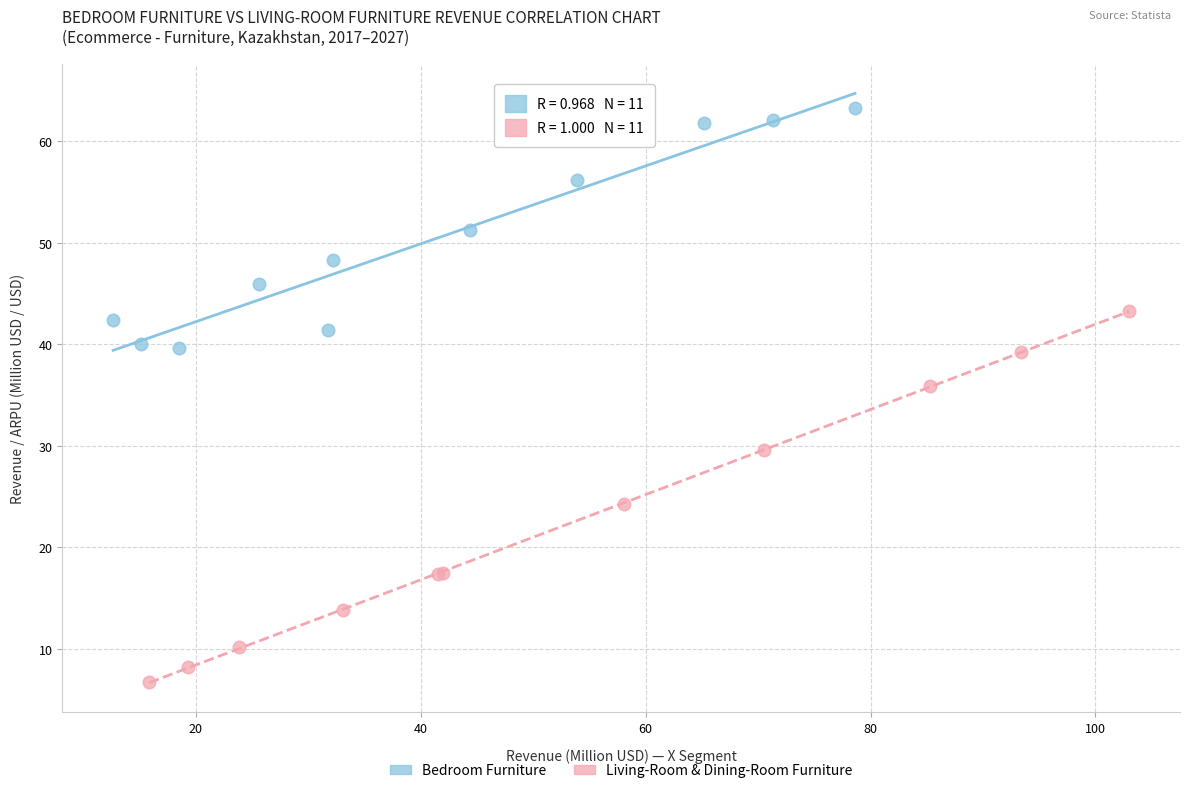

Which series has the widest spread of Y values?

Living-Room & Dining-Room Furniture